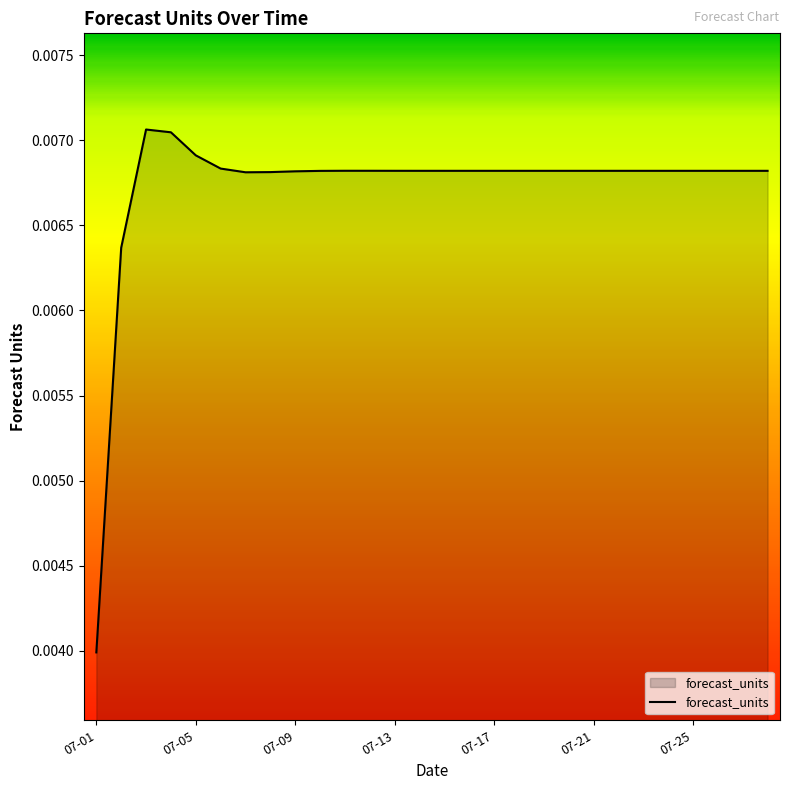

Which label corresponds to the smallest value in the chart?

07-01